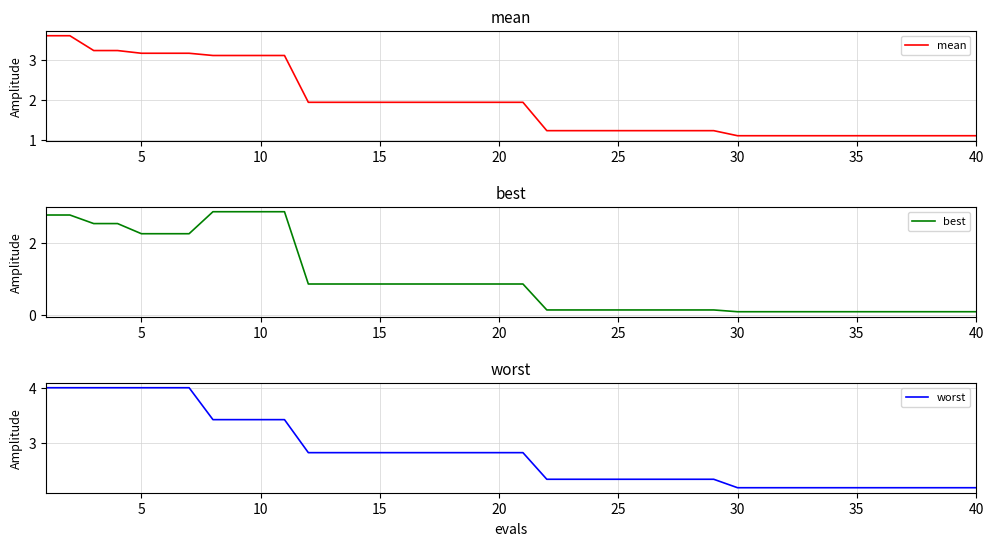

Rank the series by their maximum value, from highest to lowest.

worst, mean, best